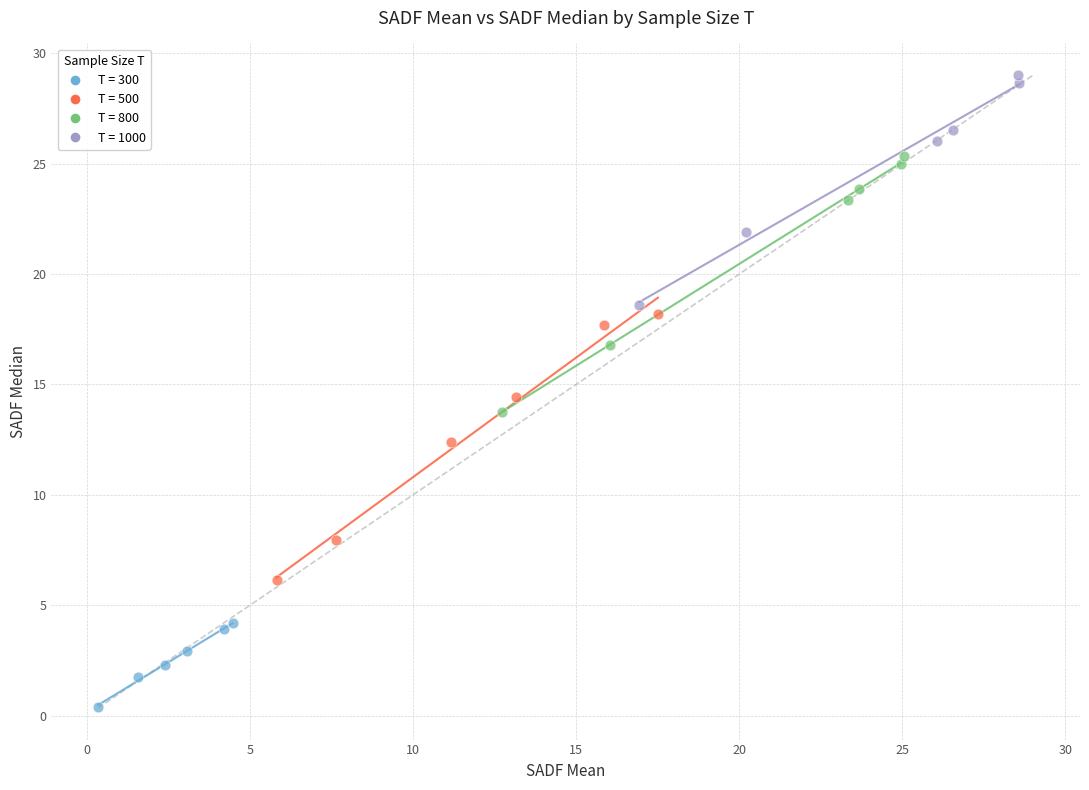

Which series contains the lowest Y value?

T = 300